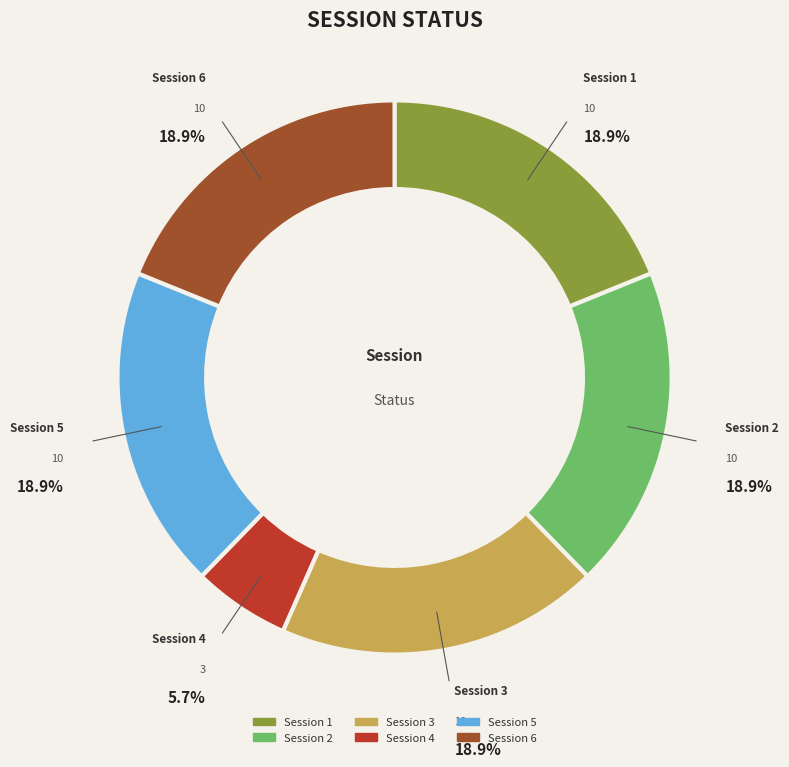

To the nearest percent, what is the difference between the largest and smallest slice percentages?

13%